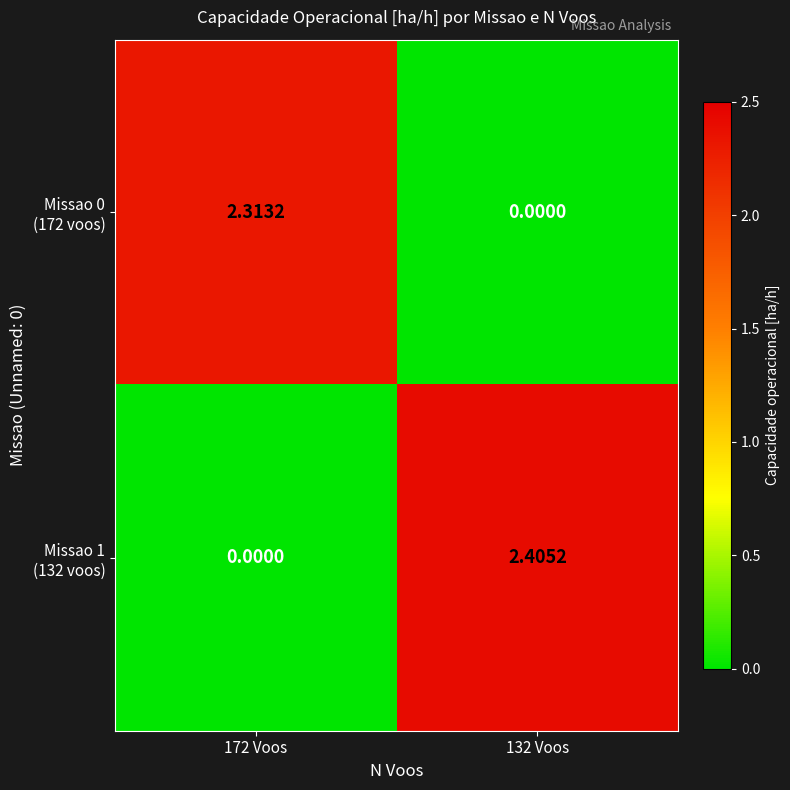

Which has a higher value, 132 Voos or 172 Voos?

172 Voos